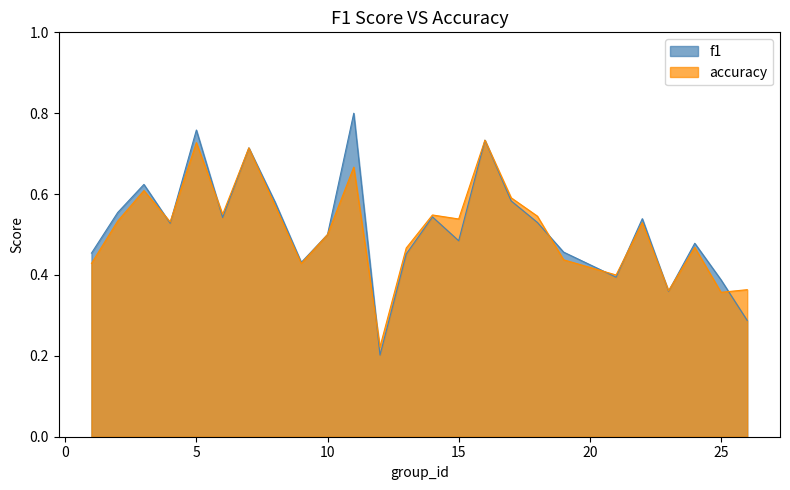

Between which two adjacent categories do accuracy and f1 first intersect?

3 and 4